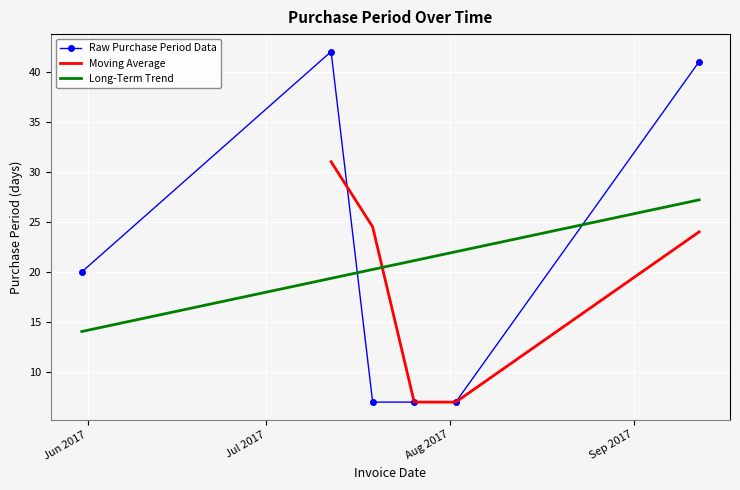

Is it true that the value at 2017-07-19 is 12?

False